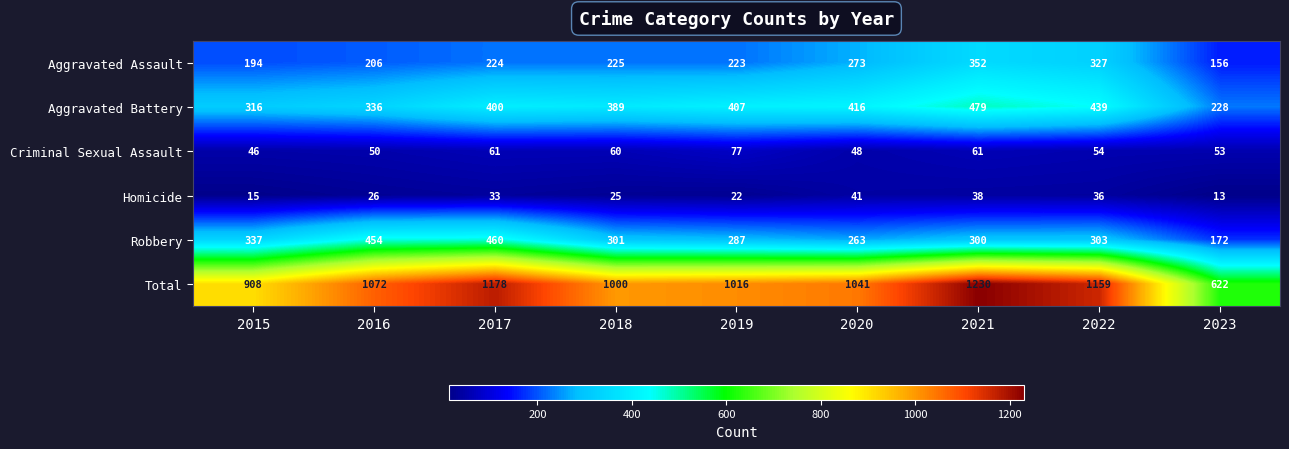

What is the sum of all Criminal Sexual Assault values?

510